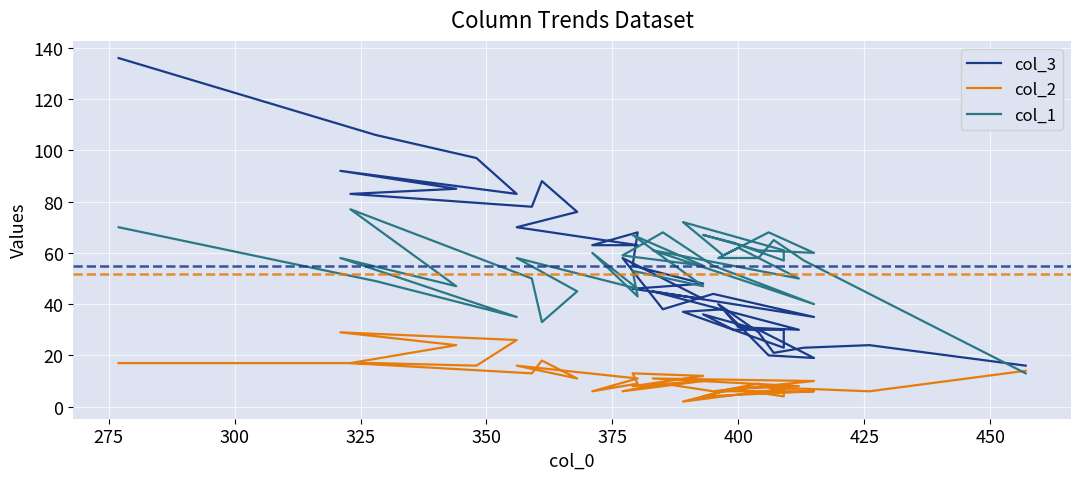

Is it true that col_3 equals 46 at 33?

False